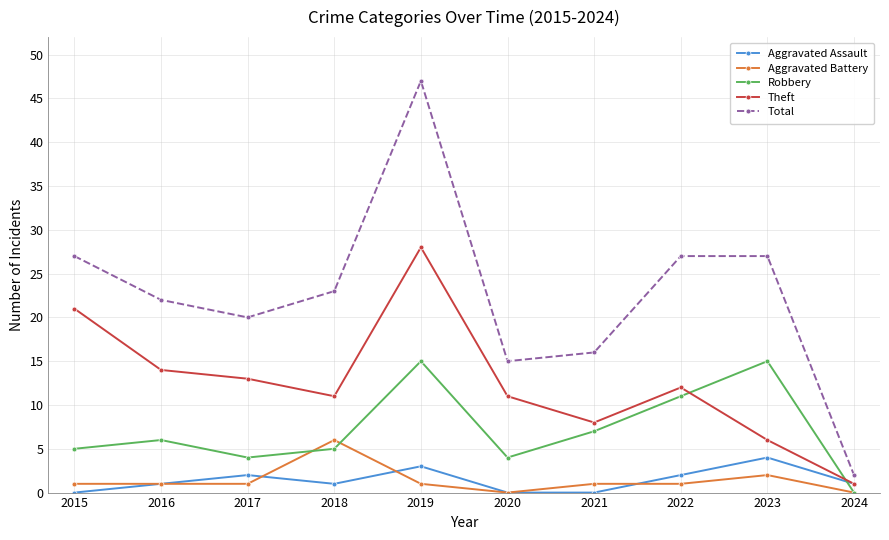

Which category has the highest value across all series?

2019